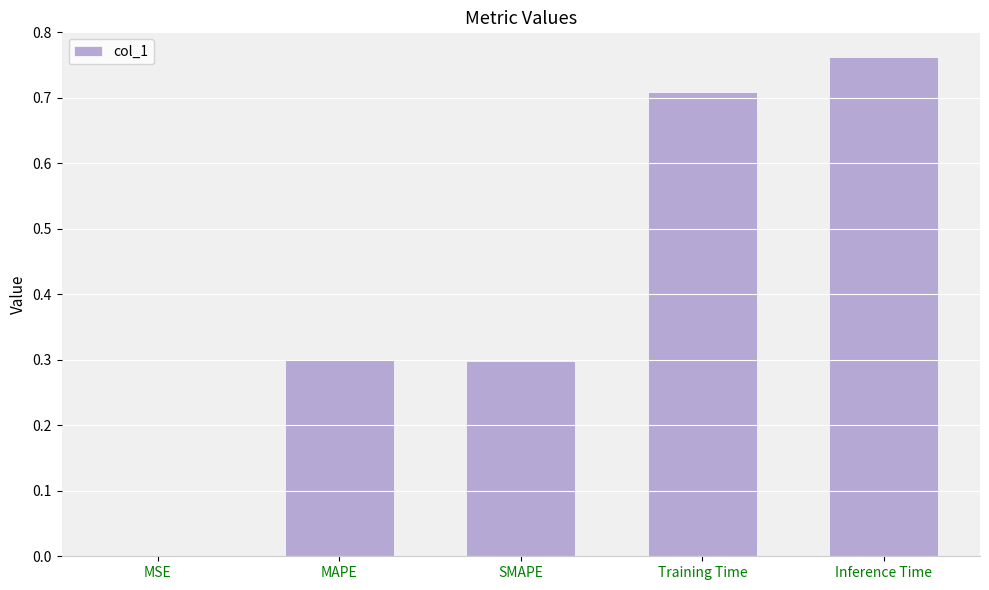

What is the sum of all values?

2.1